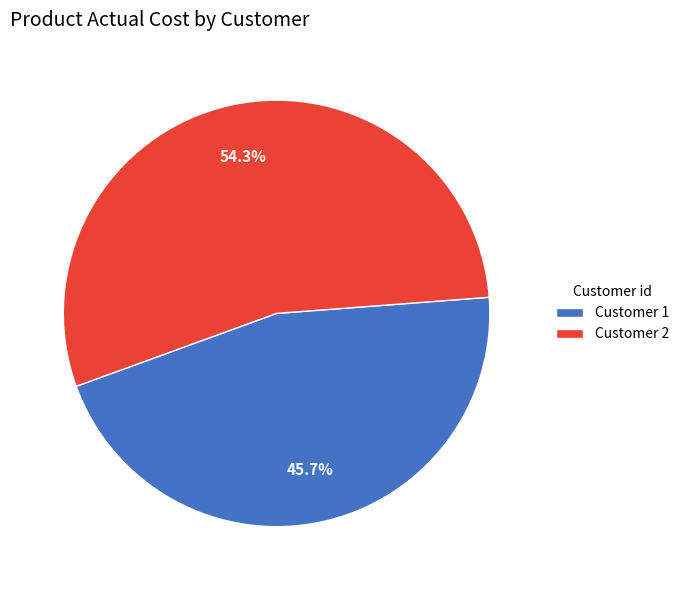

Does Customer 2 account for over 50% of the chart?

Yes